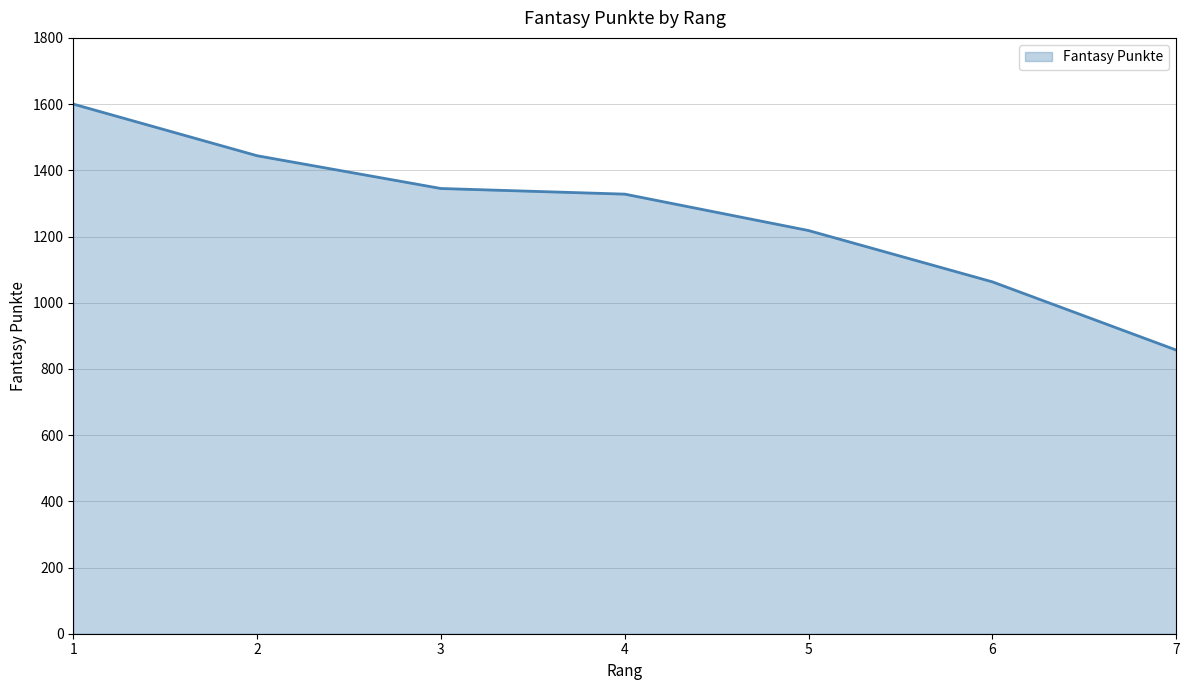

What is the sum of the values at 1 and 4?

2928